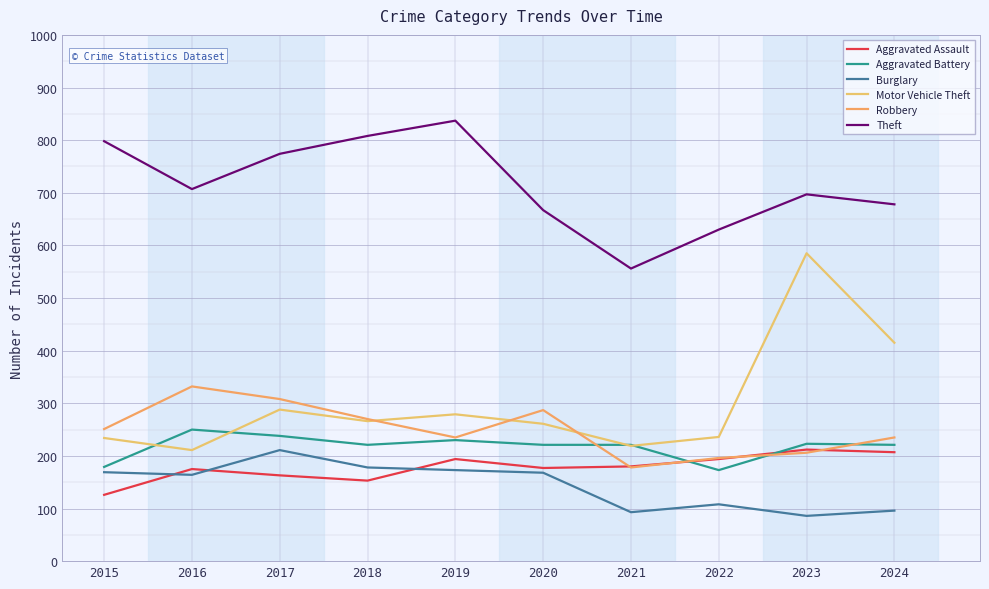

True or false: Theft and Aggravated Assault intersect in this chart.

False